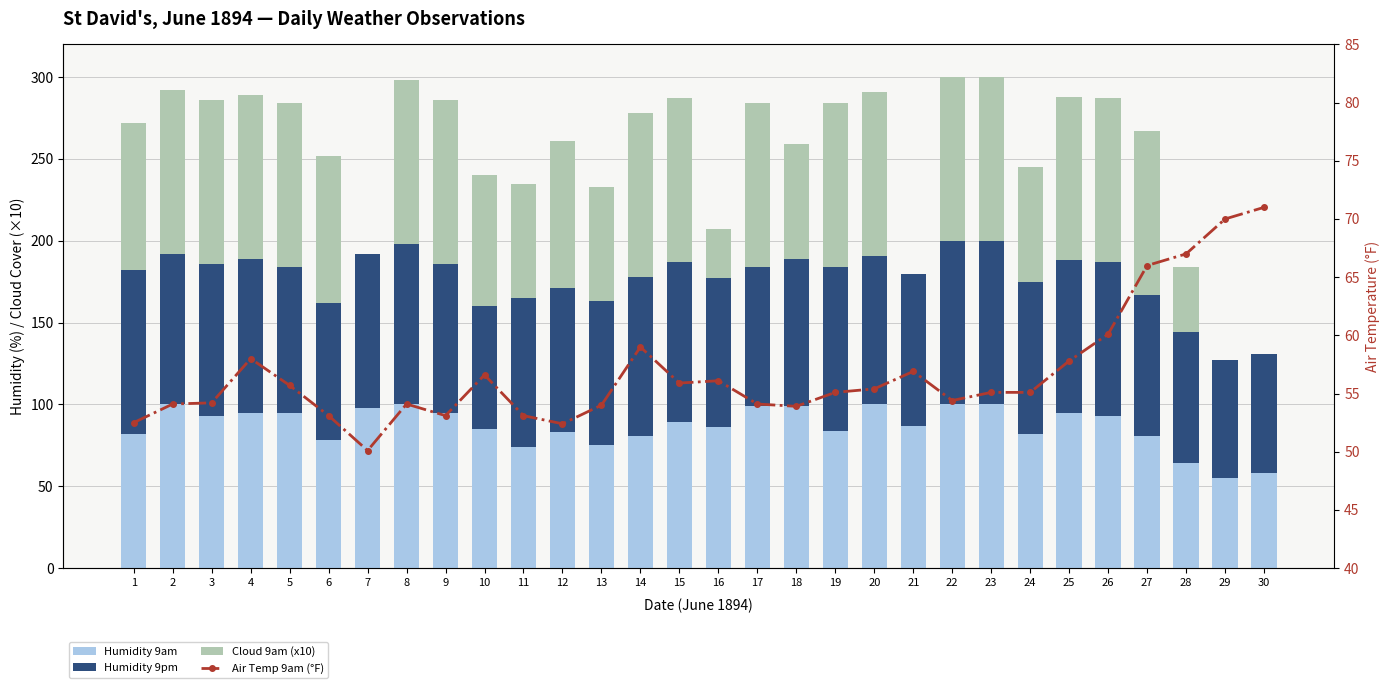

Which series has the largest total across all categories?

Humidity 9pm